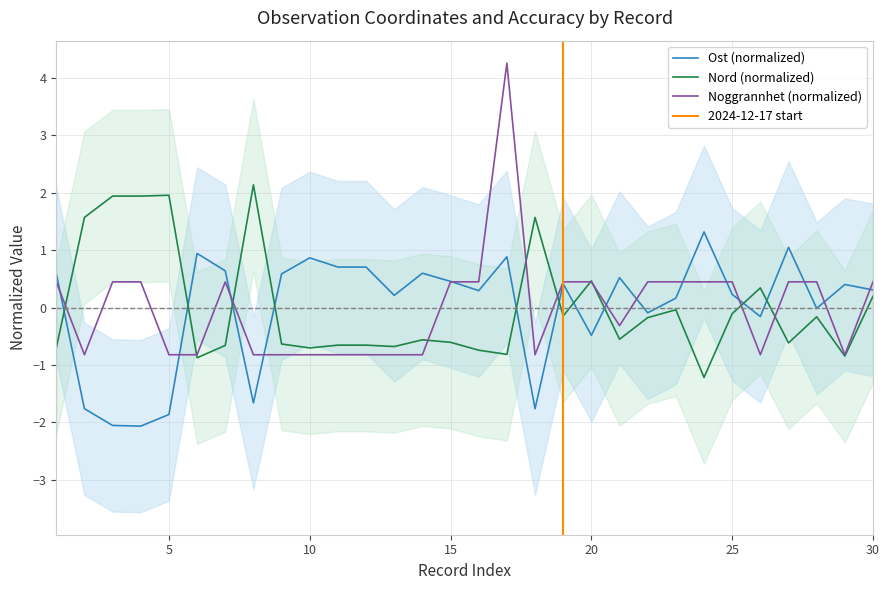

Which series has the widest spread of values?

Noggrannhet